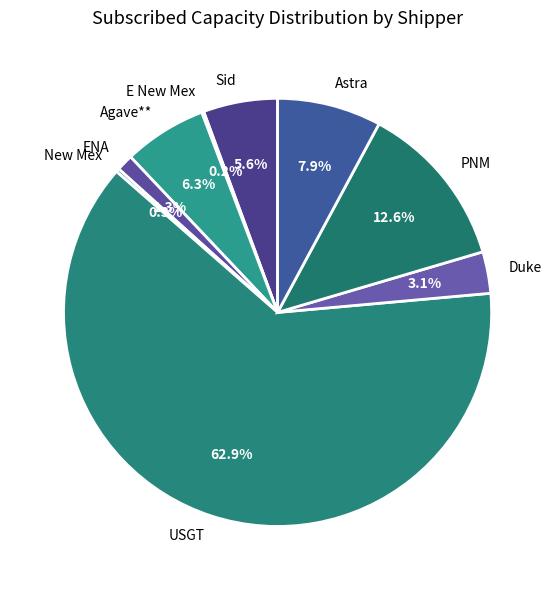

What percentage is the PNM slice, to the nearest percent?

13%